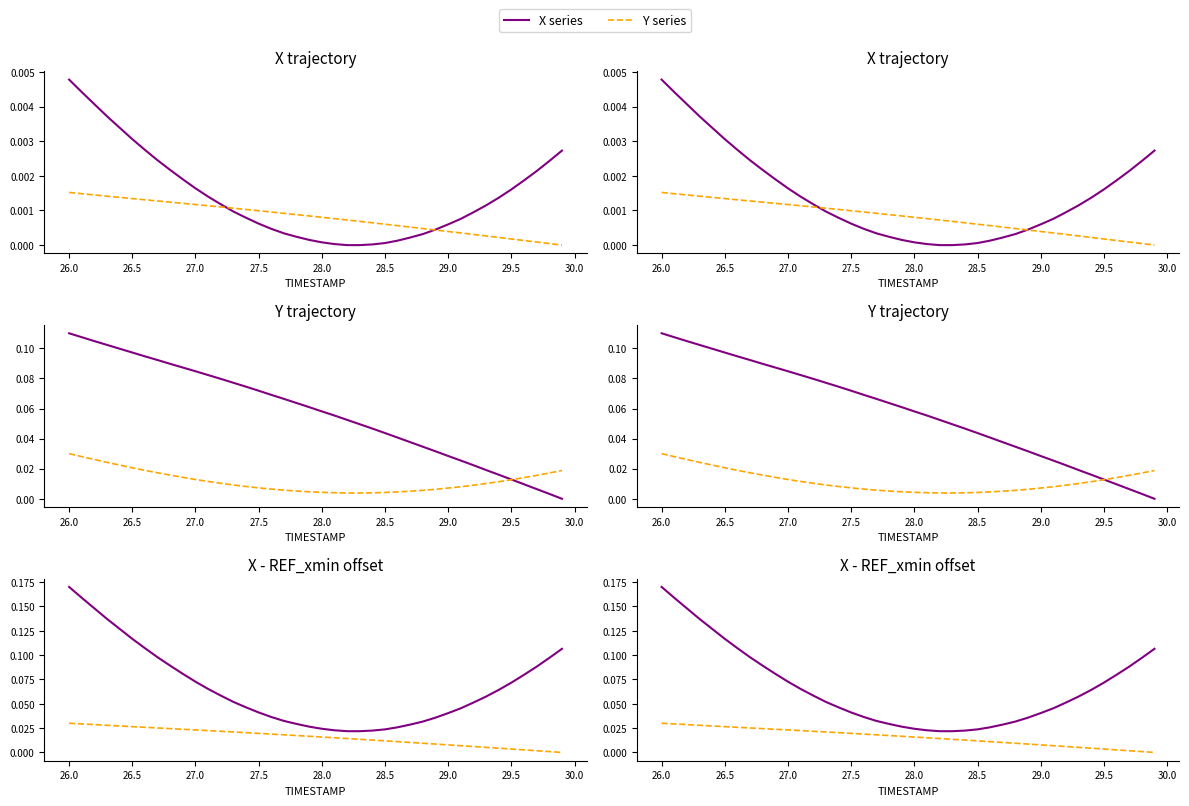

True or false: X - REF_xmin (normalized) and X (normalized) cross at least once.

False